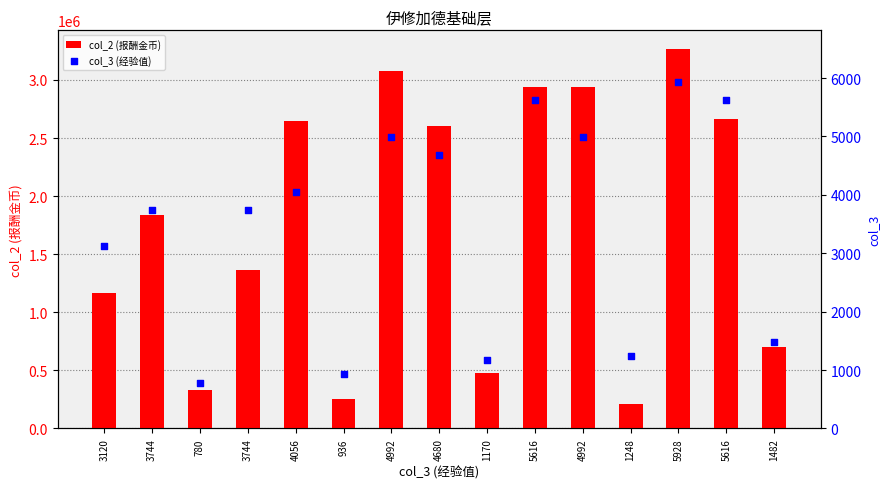

Which series has the largest total across all categories?

col_2 (报酬金币)